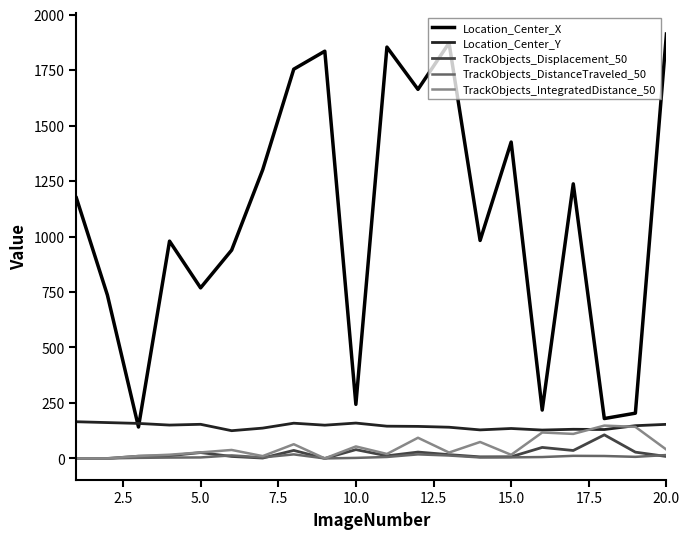

True or false: Location_Center_Y and TrackObjects_DistanceTraveled_50 cross at least once.

False